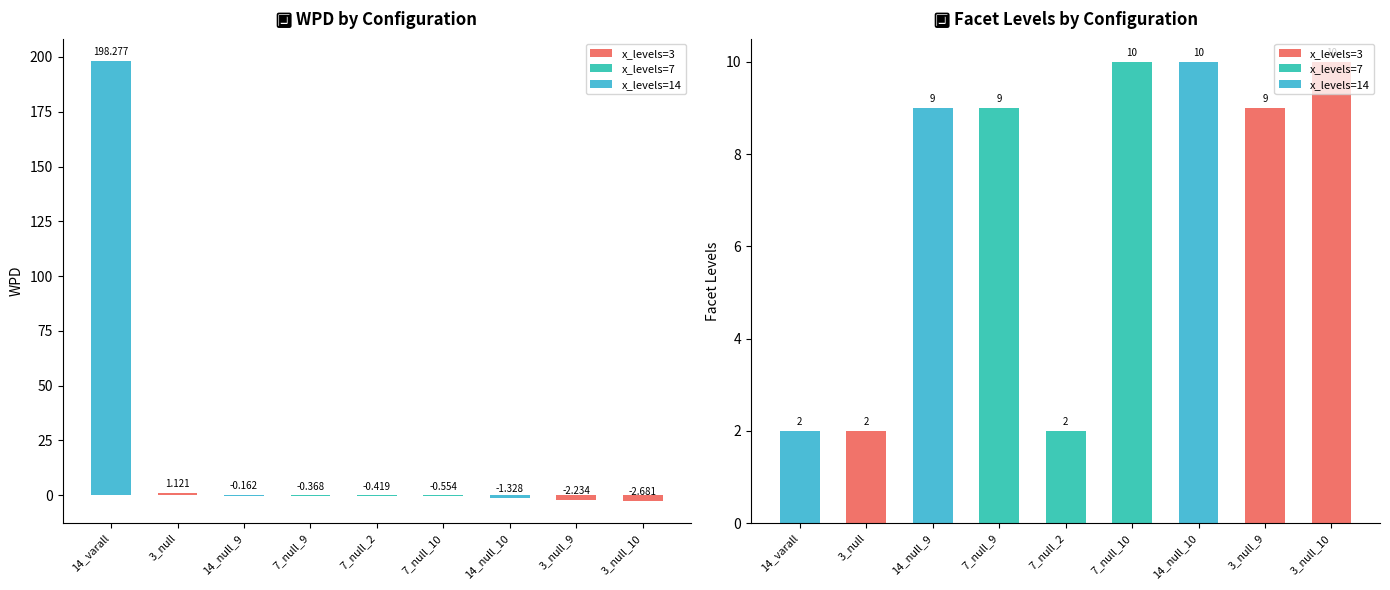

What is the sum of the facet_levels values at 14_null_9 and 14_varall?

11.0